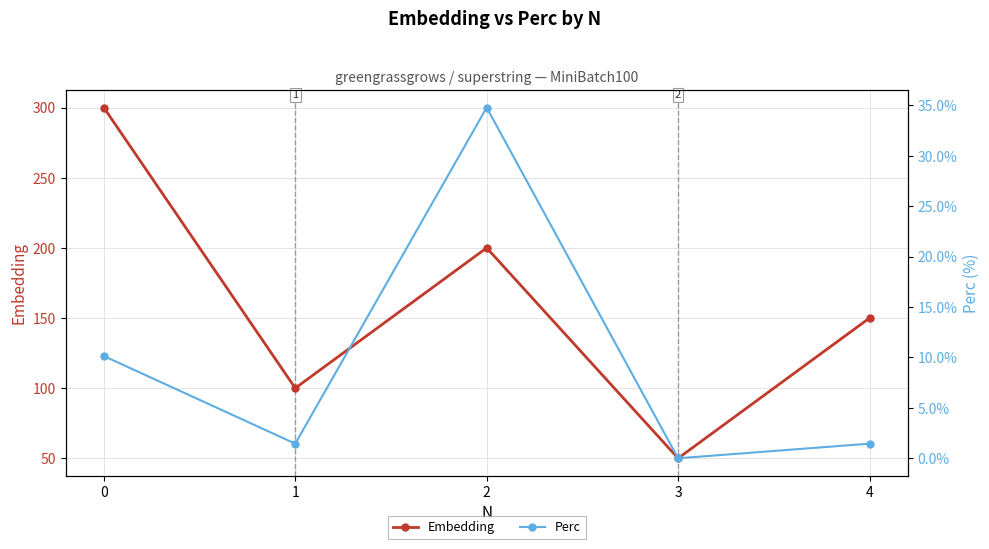

Reading left to right, list all the values displayed in this chart.

Embedding: 0=300.0	1=100.0	2=200.0	3=50.0	4=150.0
Perc: 0=10.1	1=1.4	2=34.8	3=0.0	4=1.4